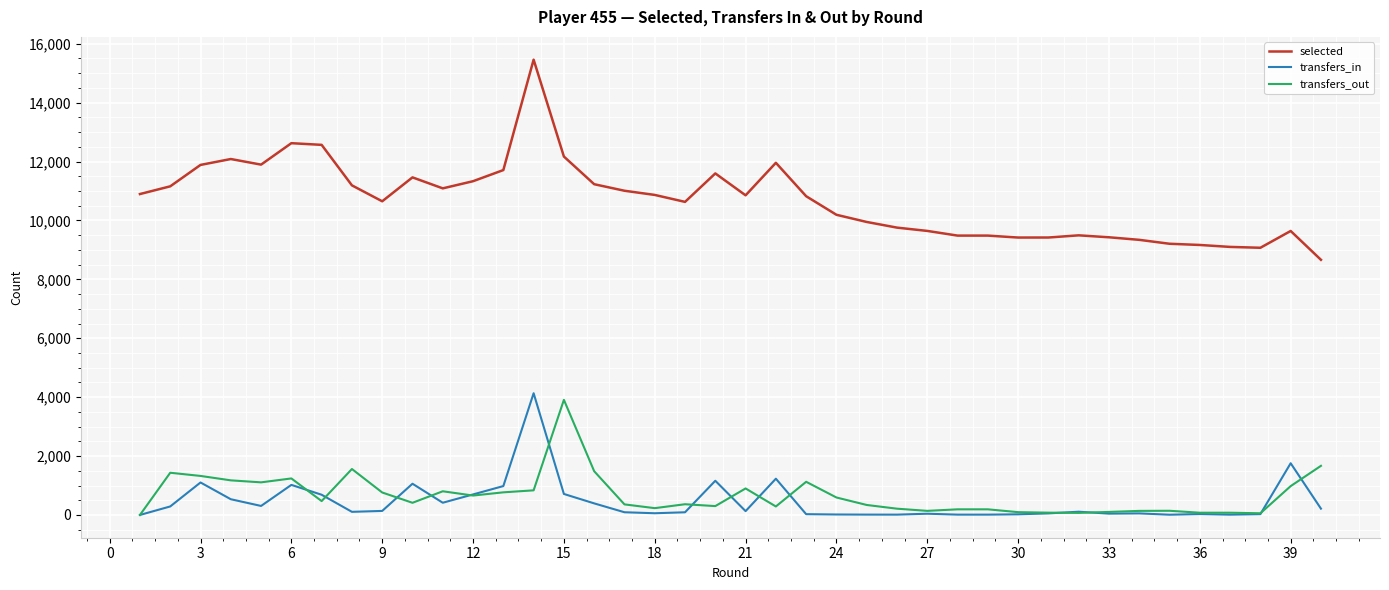

What is the greatest value displayed?

15459